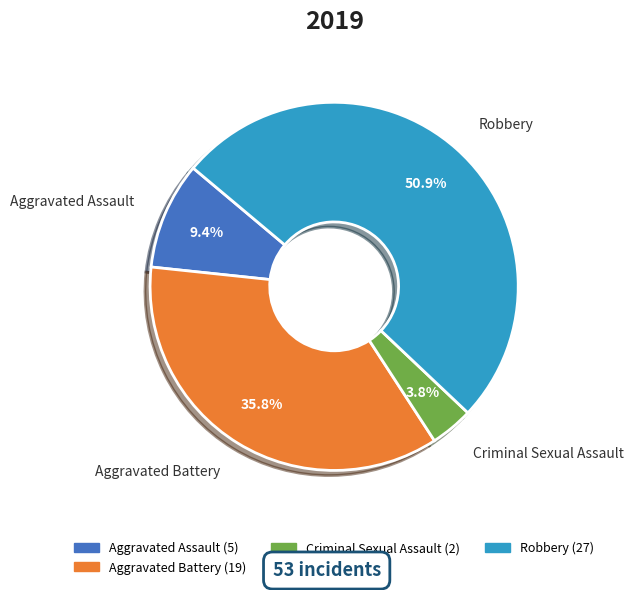

To the nearest percent, what percentage of the pie is Aggravated Battery?

36%